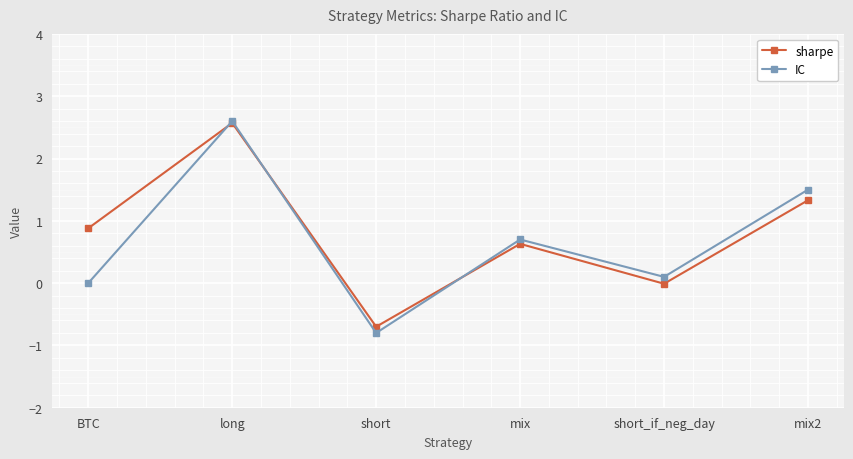

Rank the series at BTC from lowest to highest value.

IC, sharpe